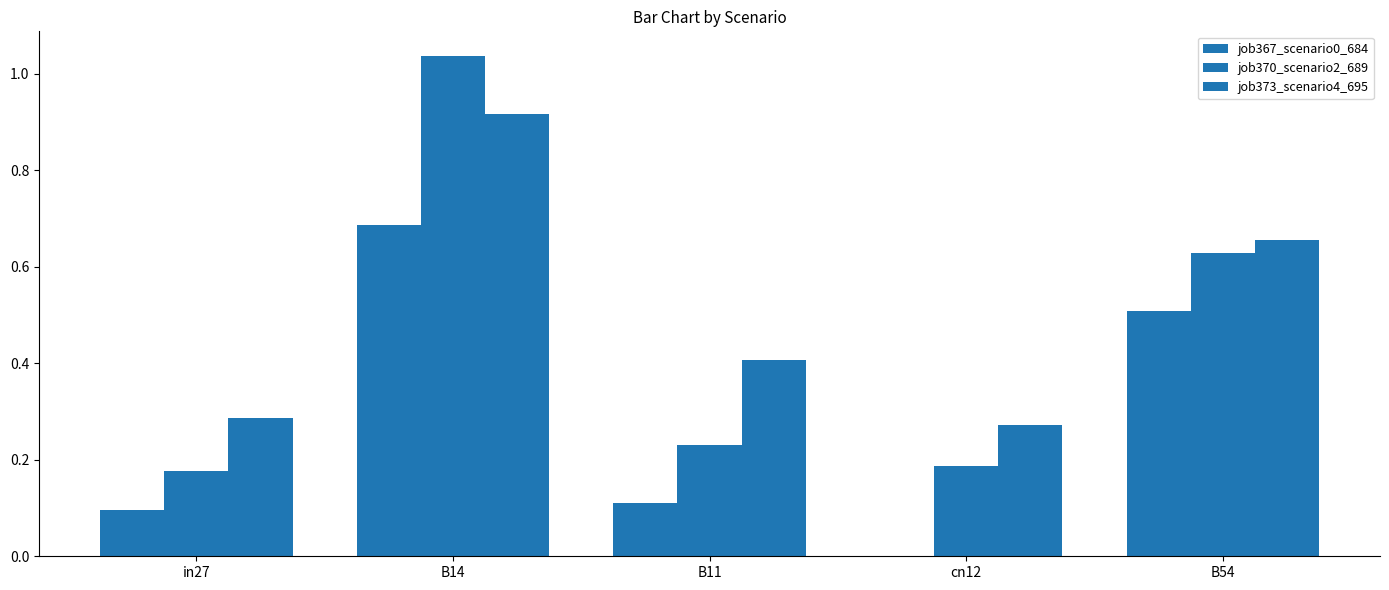

What is the difference between the second highest and second lowest values in the job373_scenario4_695 series?

0.4